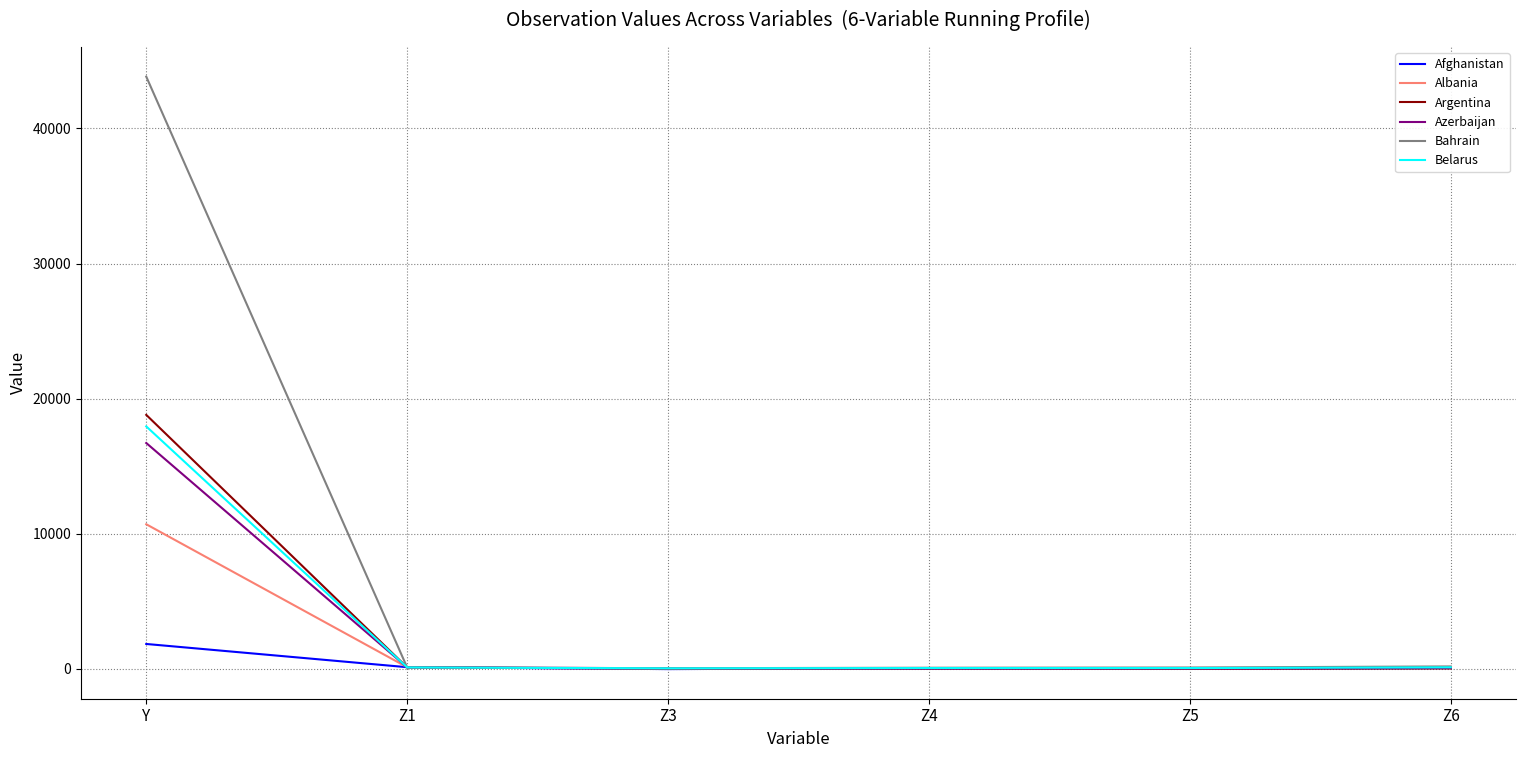

Which series has the largest total across all categories?

Bahrain